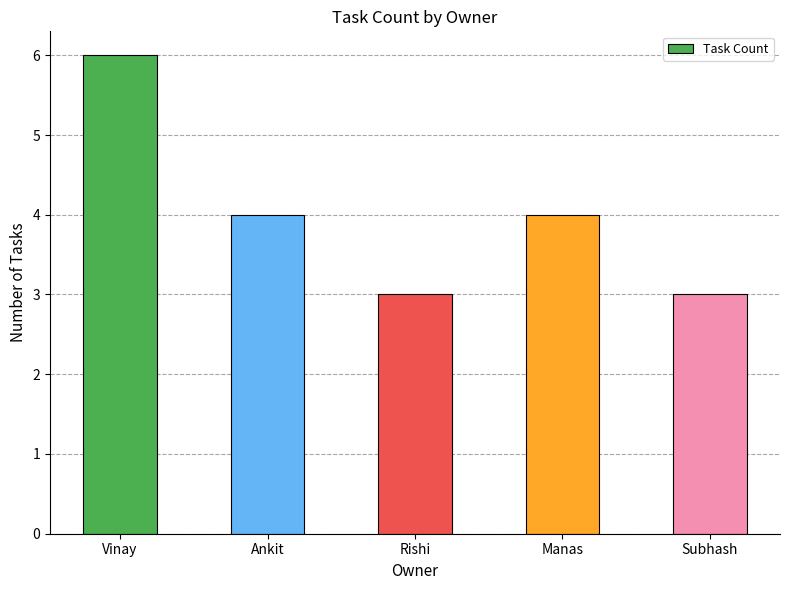

Between Manas and Vinay, which is larger?

Vinay